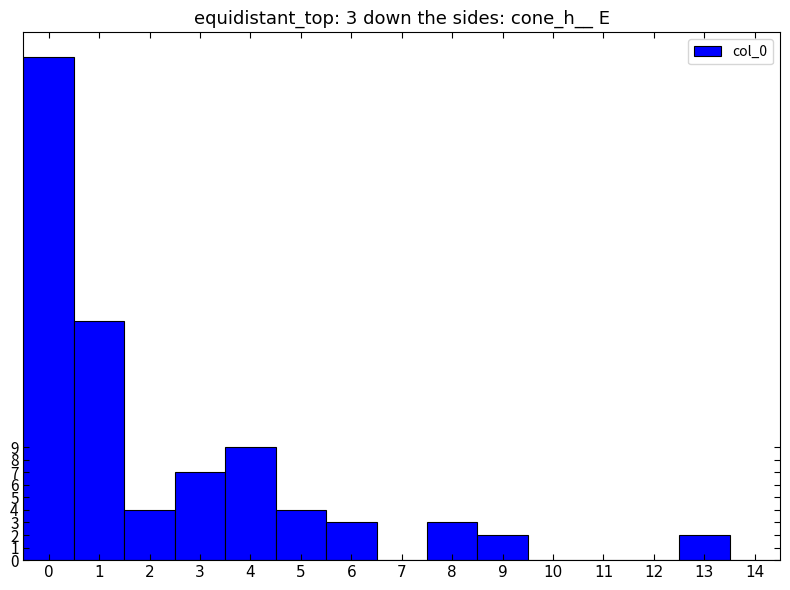

How many data points does each series have?

15